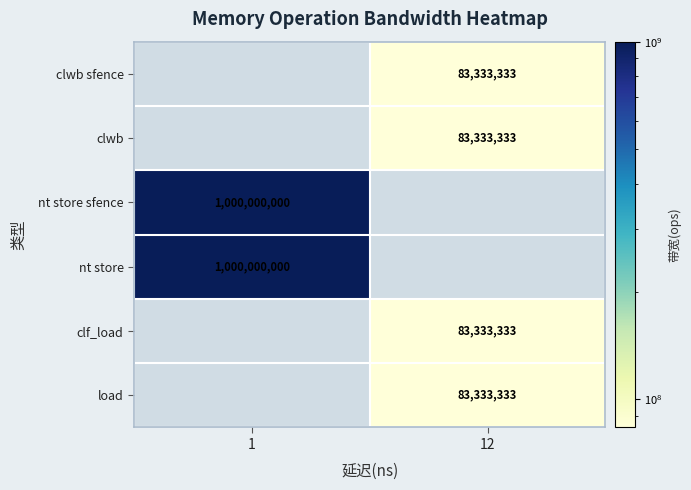

Reading left to right, what are all the values shown in this chart?

row_0: 1=0	12=83333333
row_1: 1=0	12=83333333
row_2: 1=1000000000	12=0
row_3: 1=1000000000	12=0
row_4: 1=0	12=83333333
row_5: 1=0	12=83333333